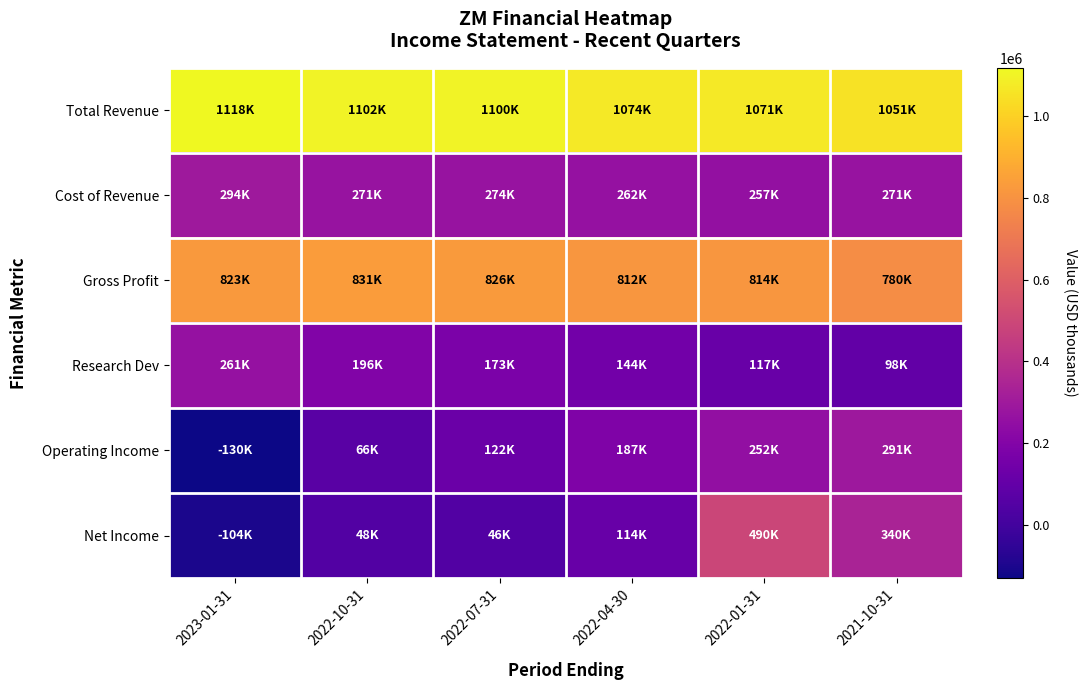

What is the total value across all series at 2022-01-31?

3002100